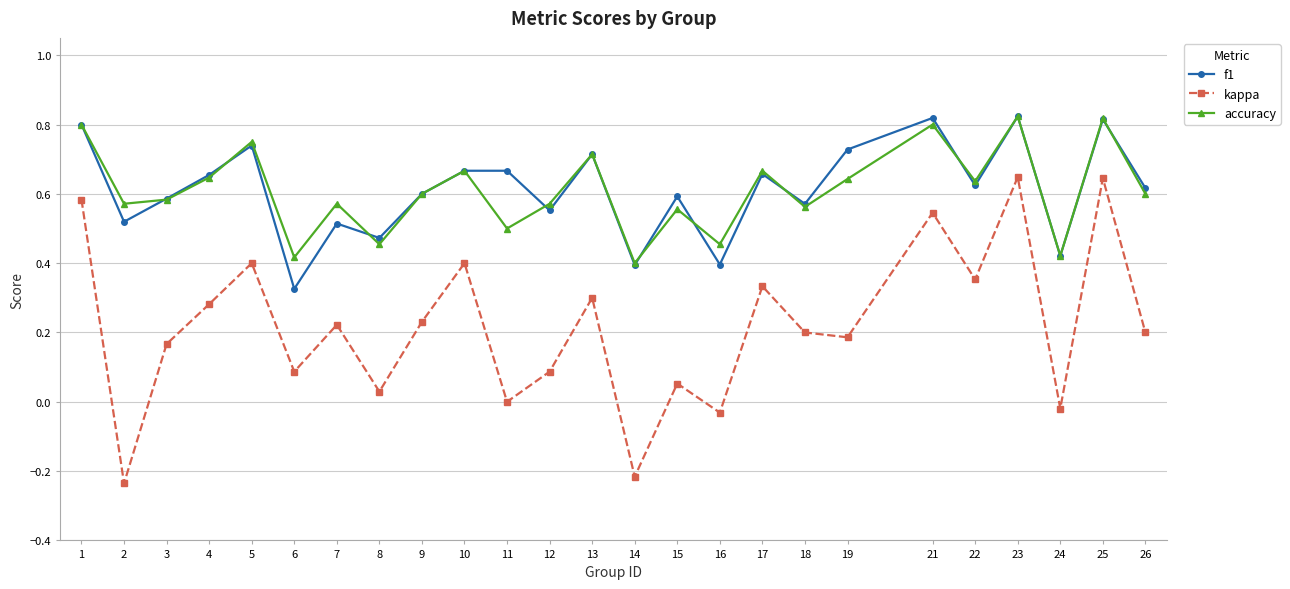

Which series changed the most between 6 and 25?

kappa